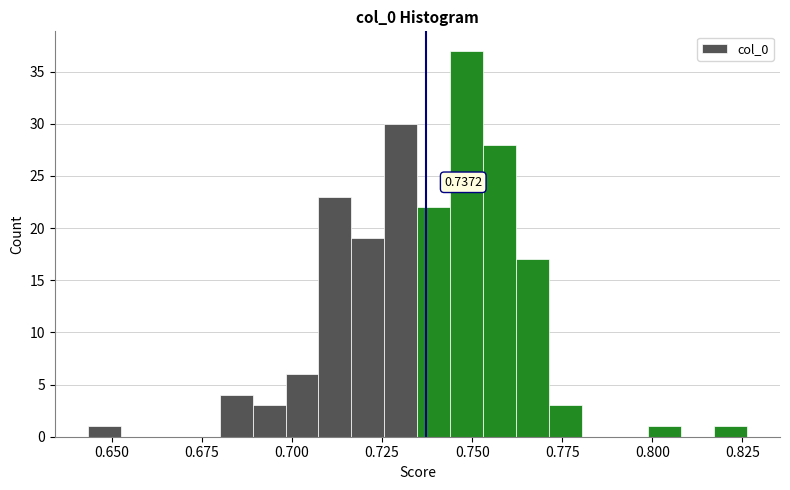

Around what value on the x-axis is the tallest bar? Give the approximate position of its centre, as read against the axis.

0.750